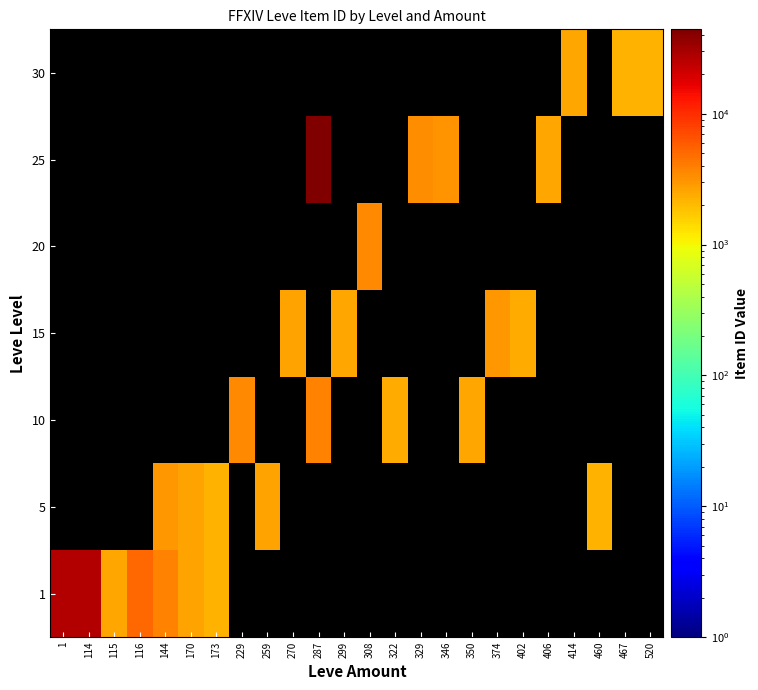

What is the total value across all series at 270?

2680